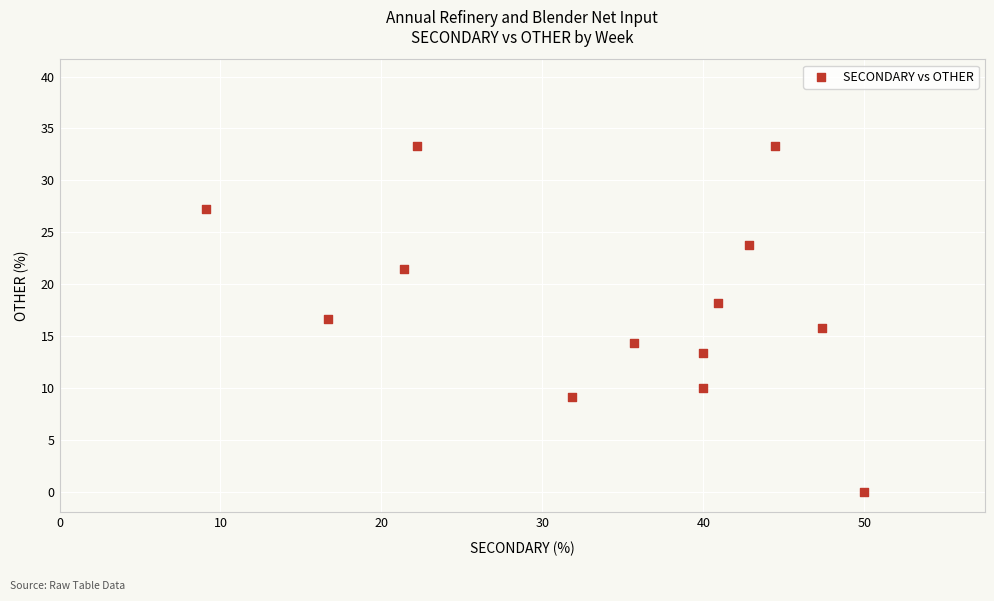

What is the range of X values (max minus min)?

40.9